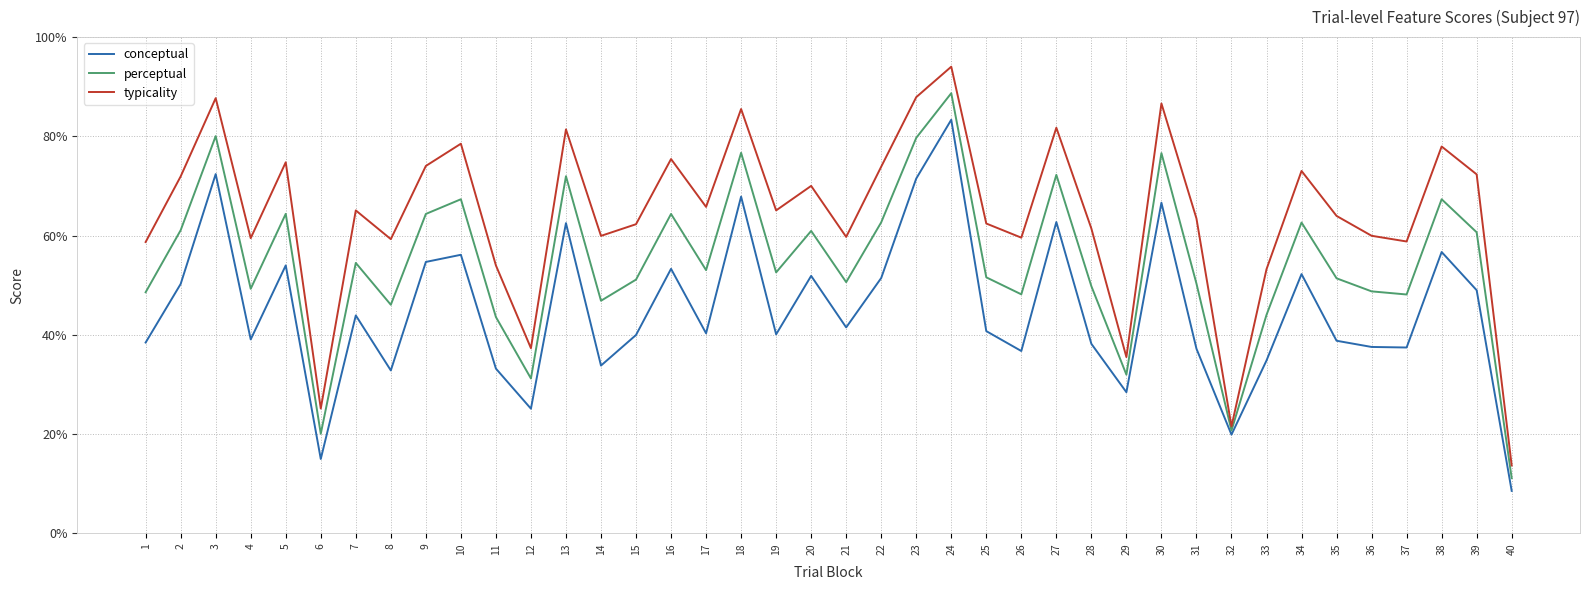

Count the number of categories in the chart.

40